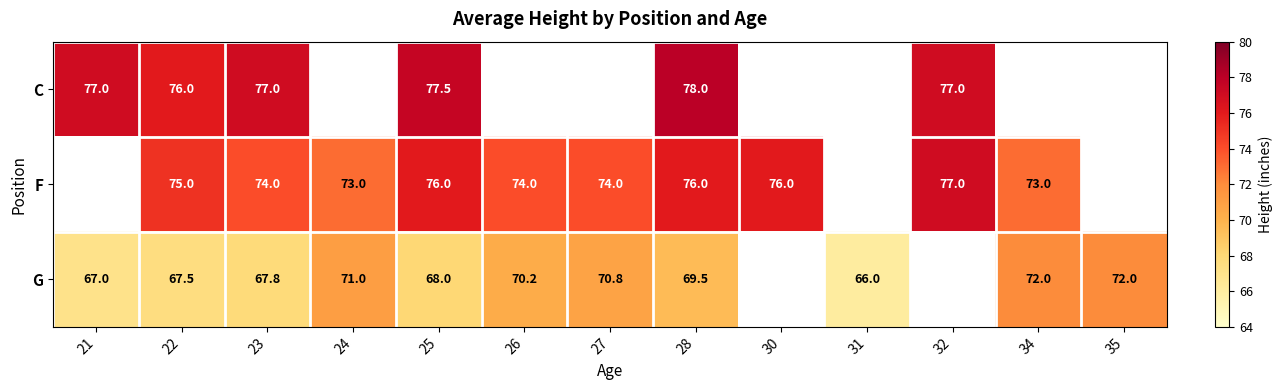

What is the total value across all series at 22?

218.5